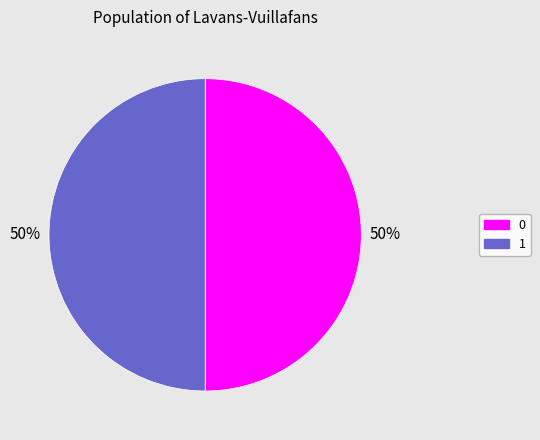

To the nearest percent, what percentage of the pie is 1?

50%